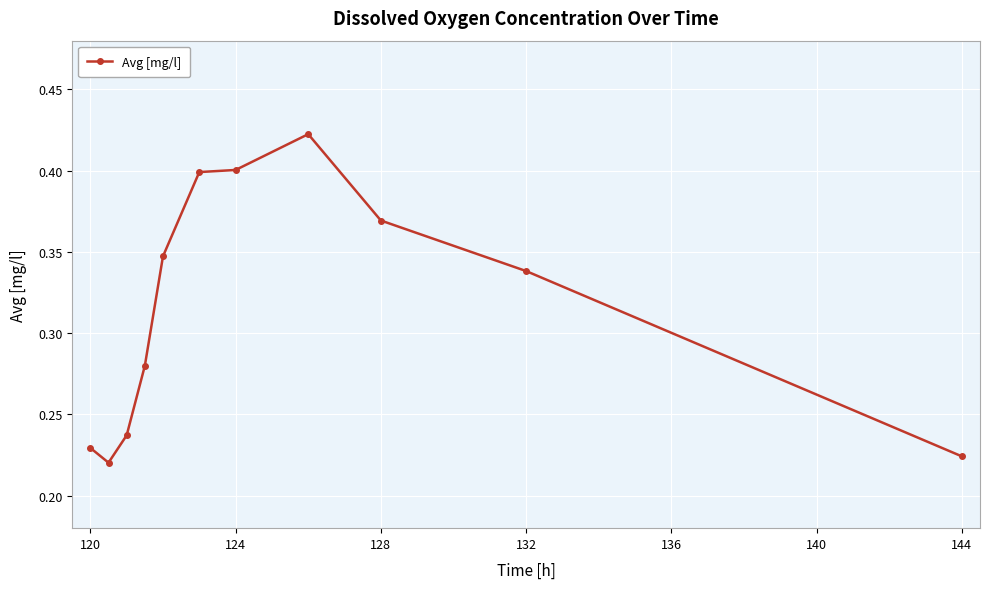

What is the sum of all values?

3.5